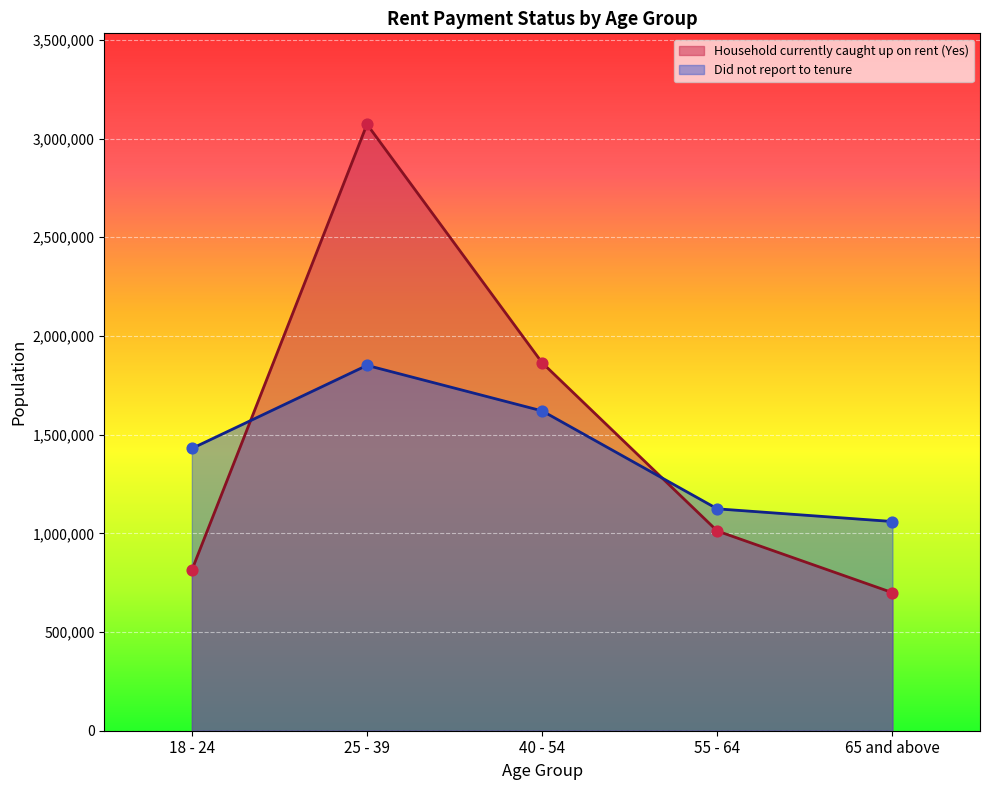

Which series contains the highest Y value?

Household currently caught up on rent (Yes)